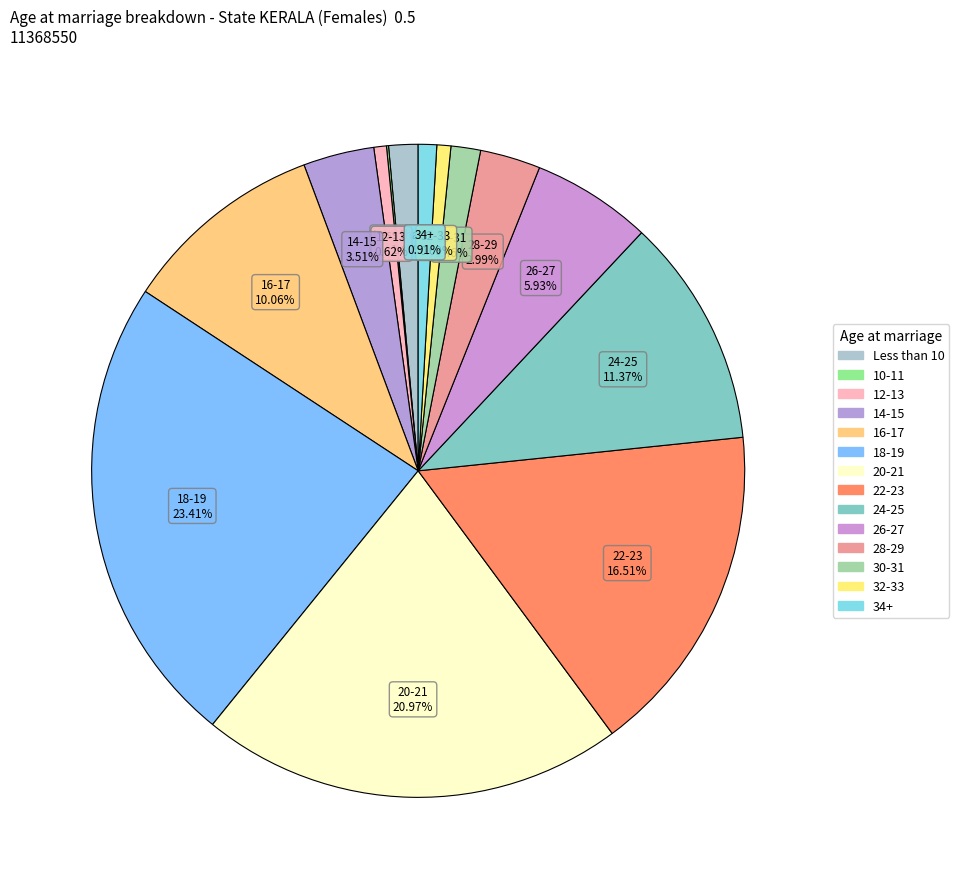

To the nearest percent, what portion does 30-31 represent?

1%